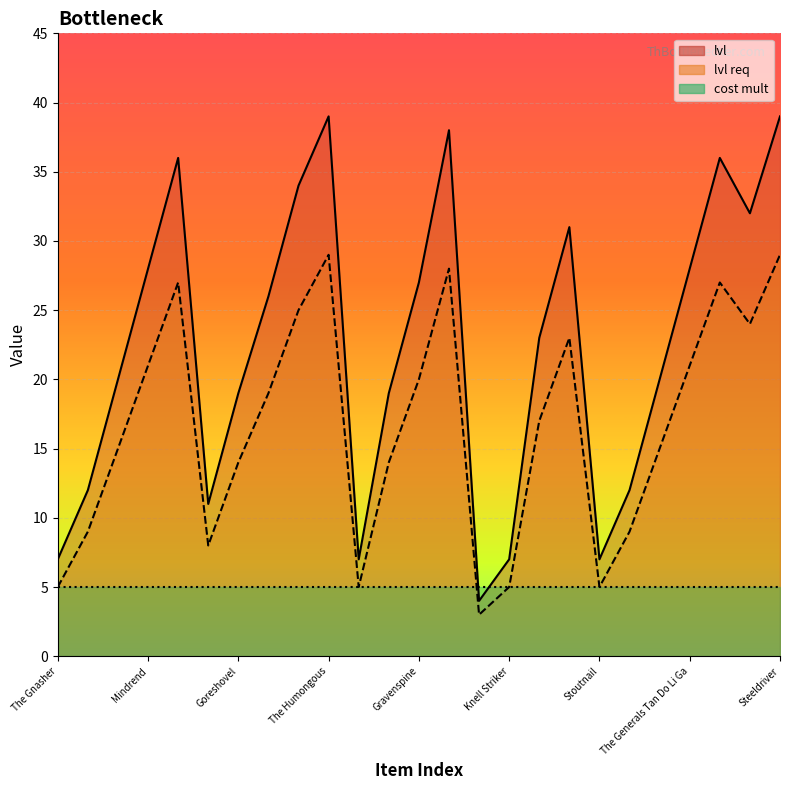

In lvl req, how many points are higher than both neighbors (excluding endpoints)?

5